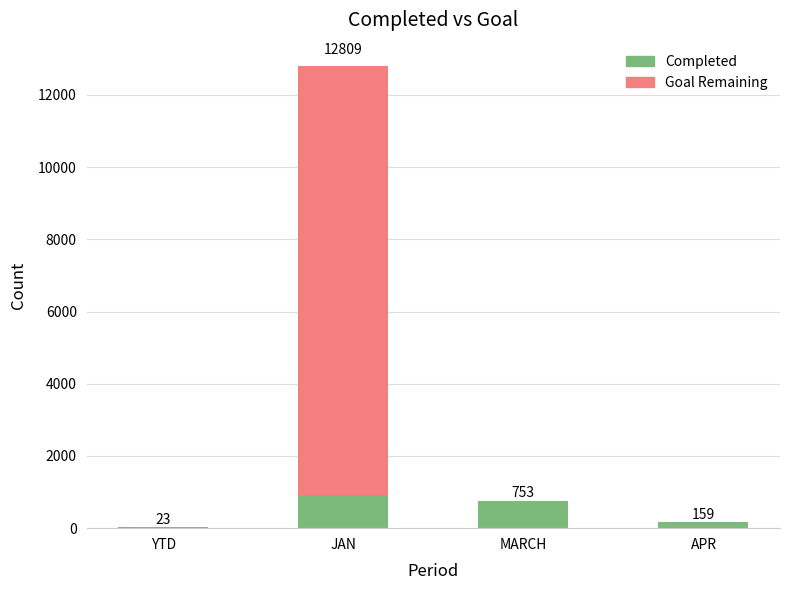

Is it true that Completed equals 159 at APR?

True